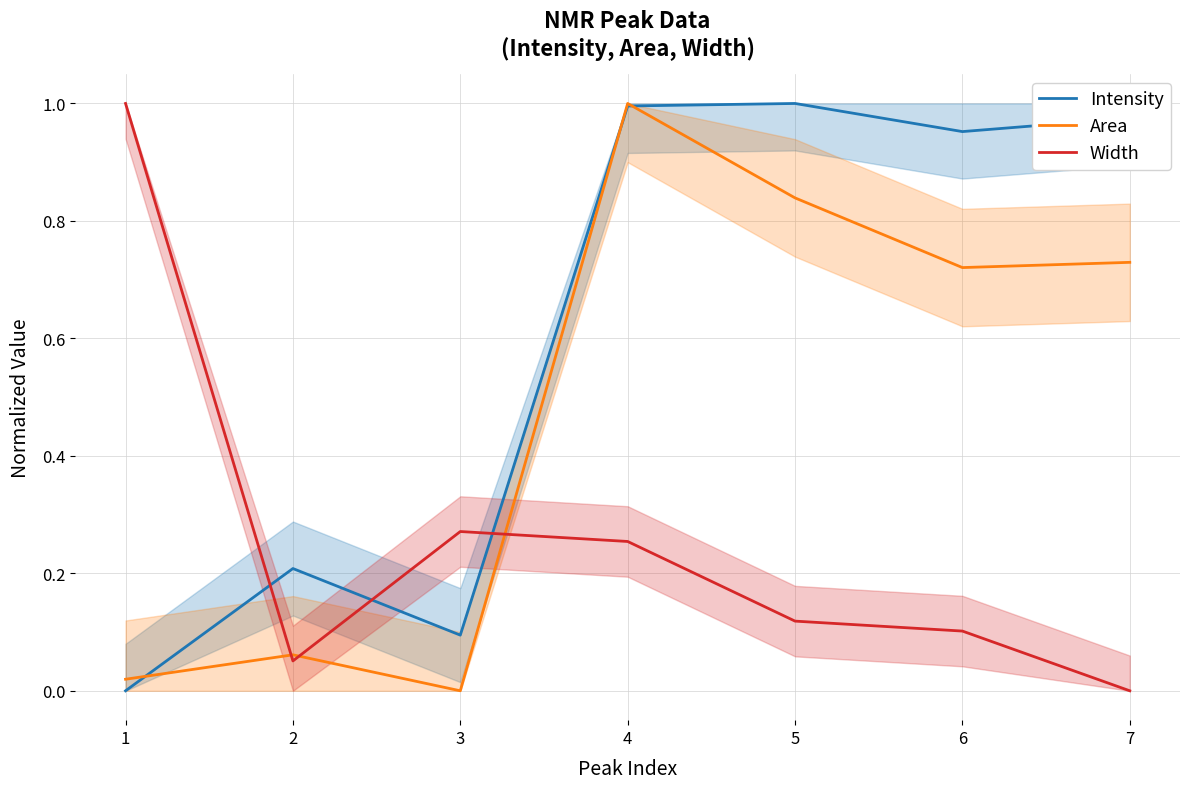

What are all the series names shown in the legend?

Intensity, Area, Width